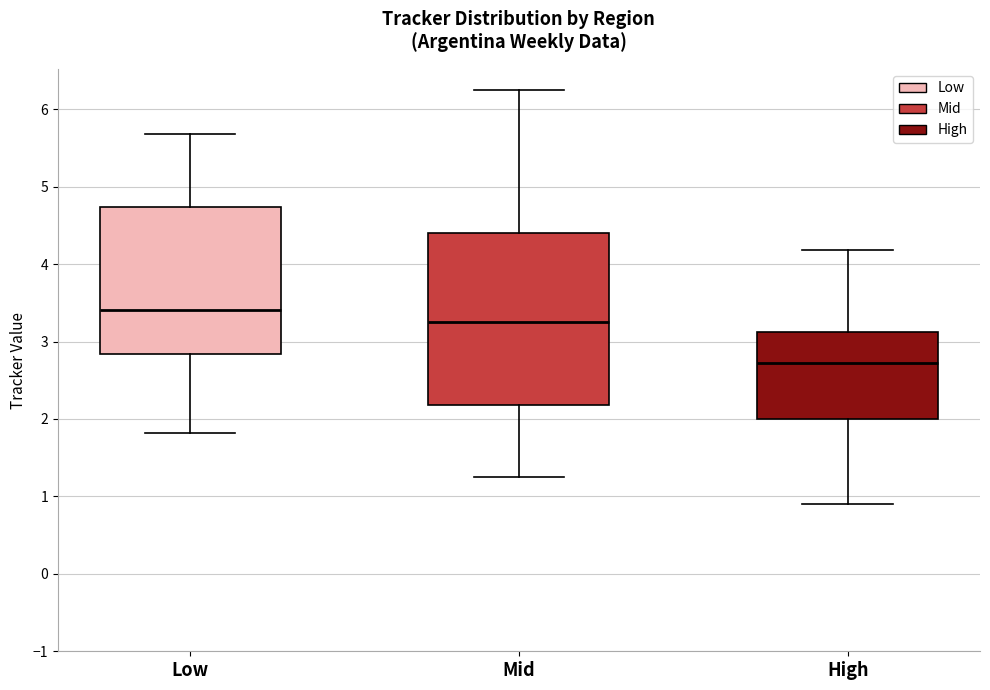

Where is the lower edge of the box for Low on the y-axis? The values are not printed on the chart, so give them approximately, as read against the axis.

2.8